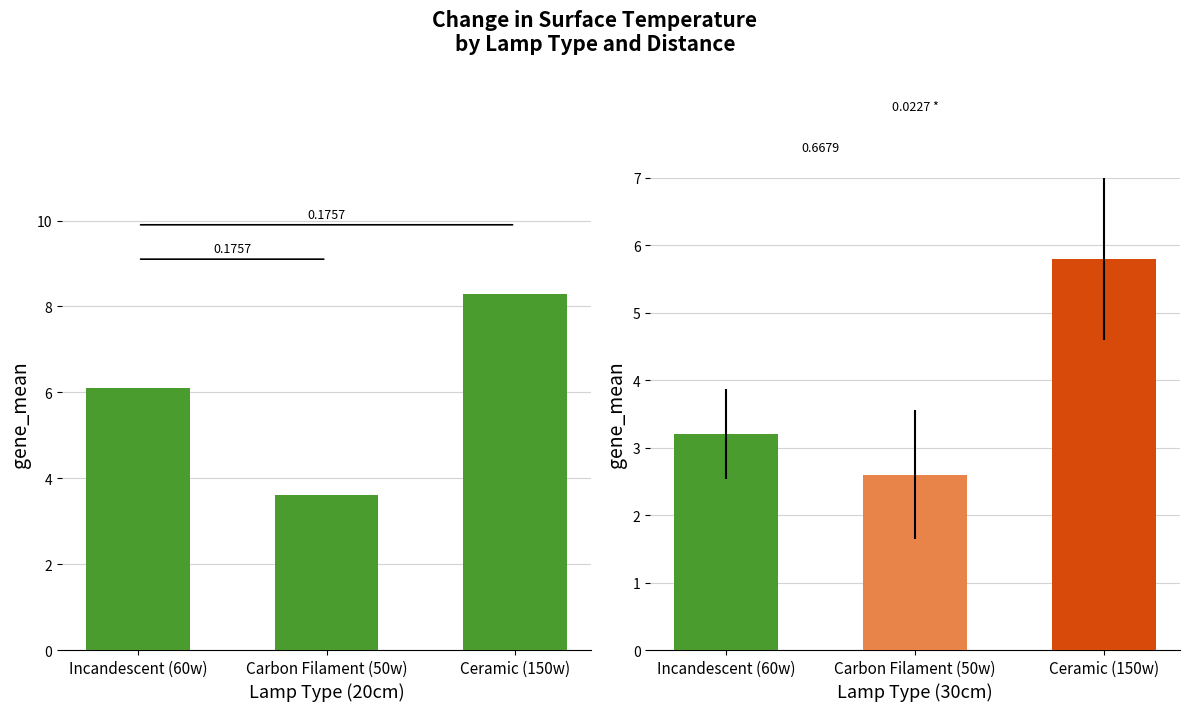

What is the average value of the 20cm series?

6.0